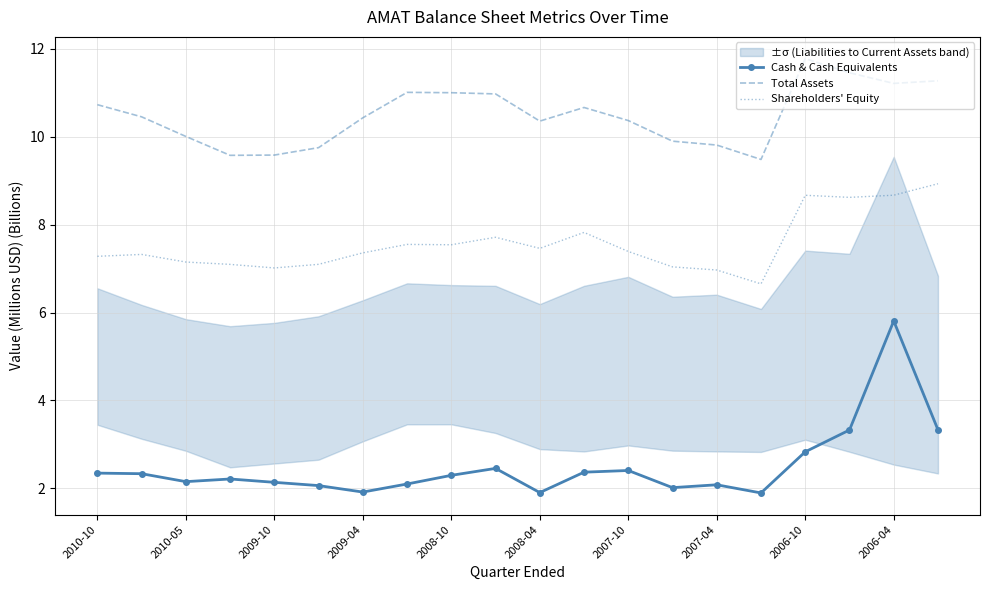

True or false: Cash & Cash Equivalents and Total Assets cross at least once.

False